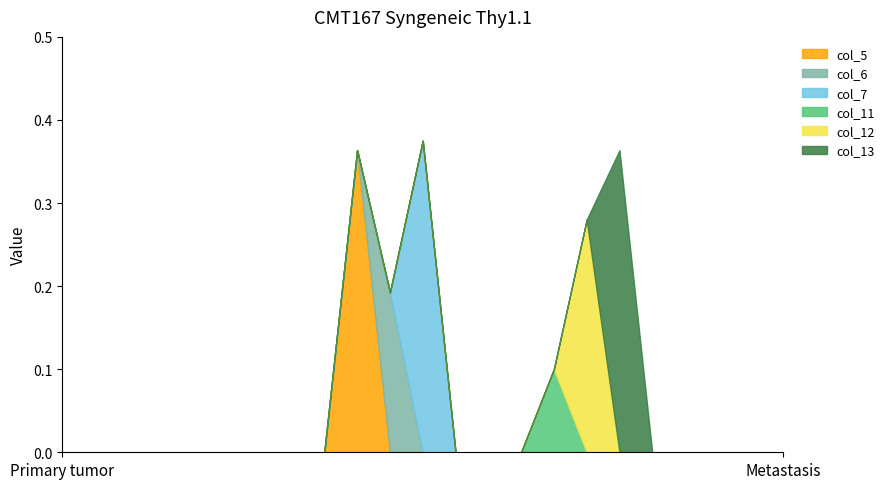

What is the difference between the maximum and minimum values in the col_13 series?

0.4